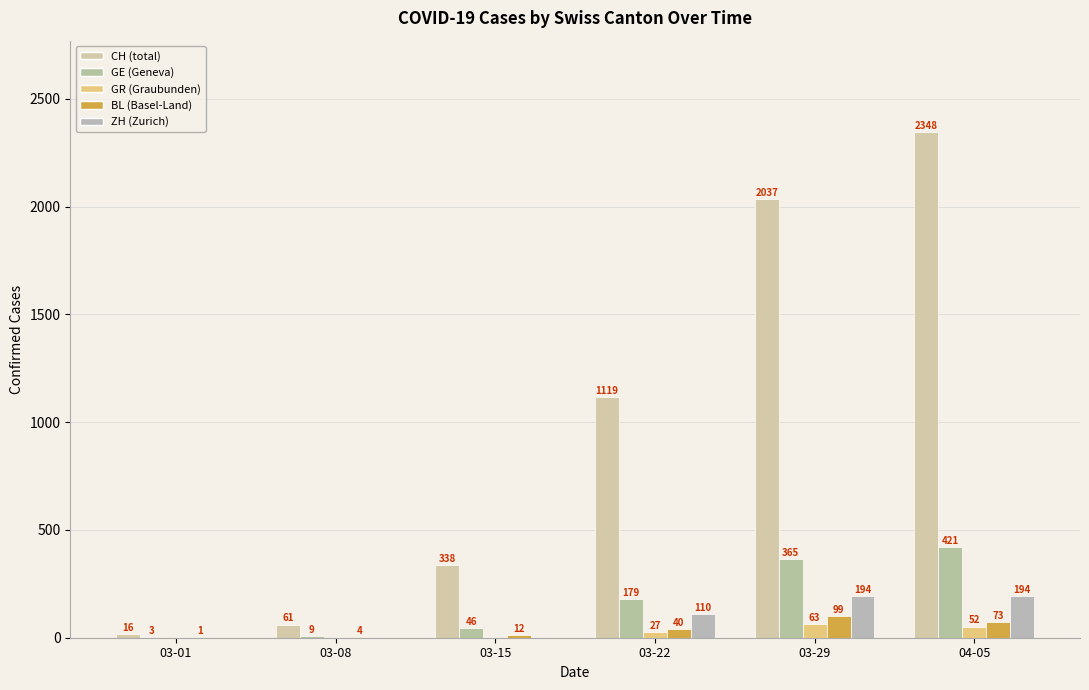

What is the total value across all series at 03-29?

2758